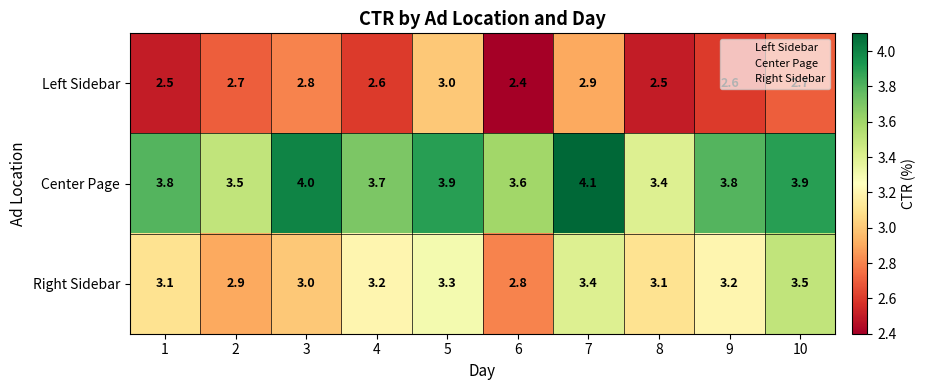

What is the approximate value of Right Sidebar at 2?

2.9